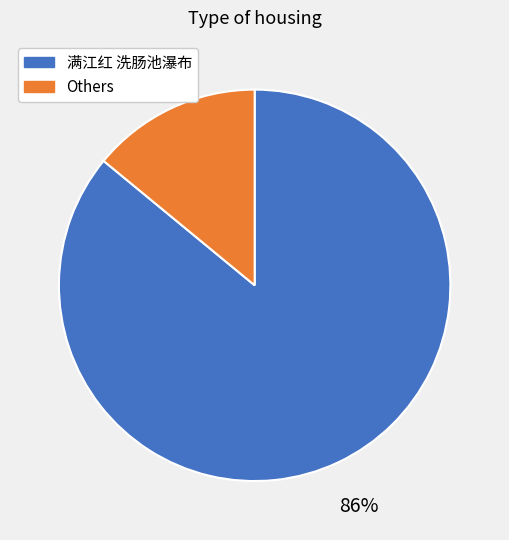

Is there a majority slice in this chart?

Yes